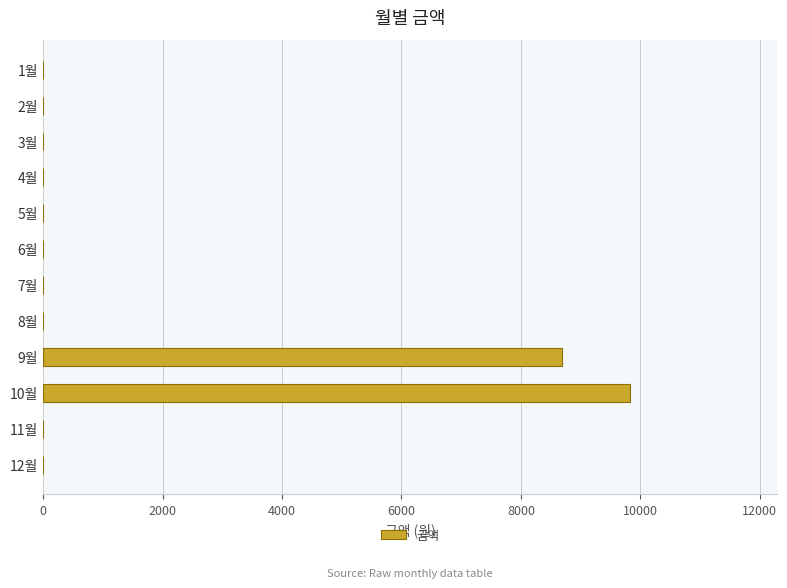

Count the number of values greater than 0.

2